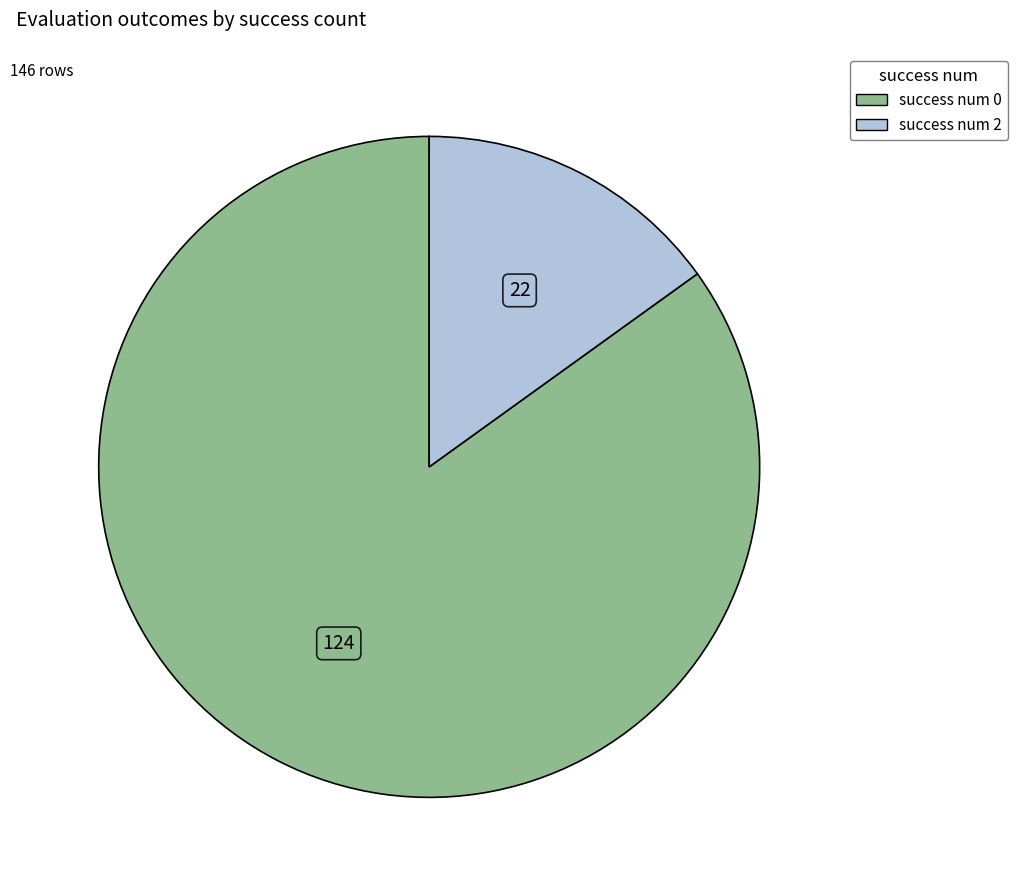

Is success num 0 the majority of the pie?

Yes